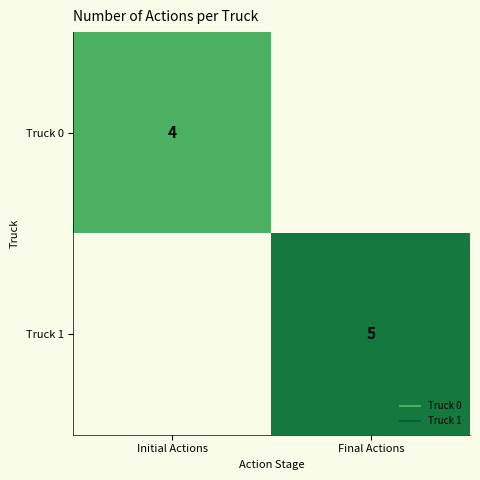

At which category is the sum across all series the highest?

Final Actions